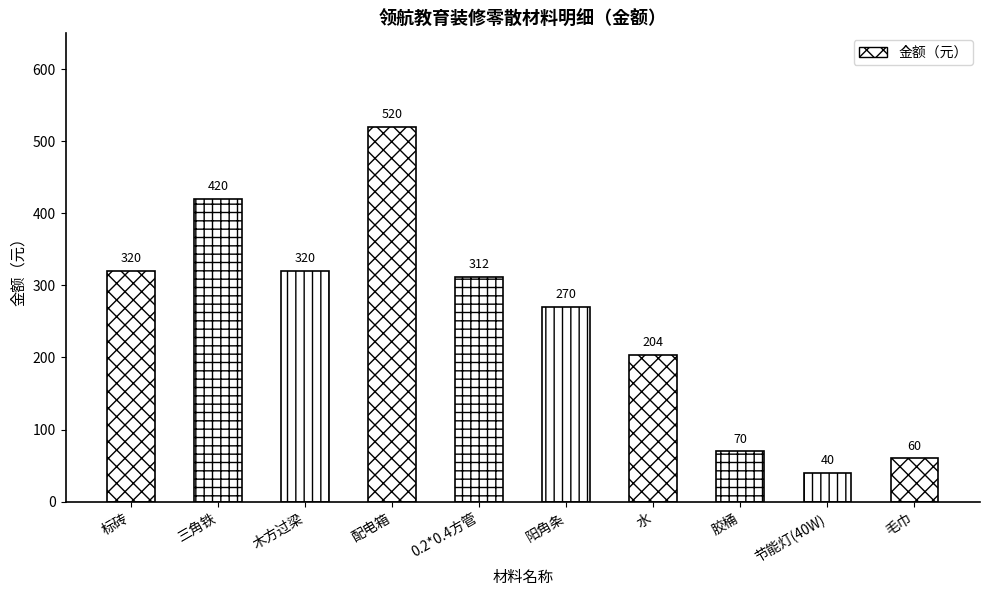

At which label does the data first exceed 312?

标砖